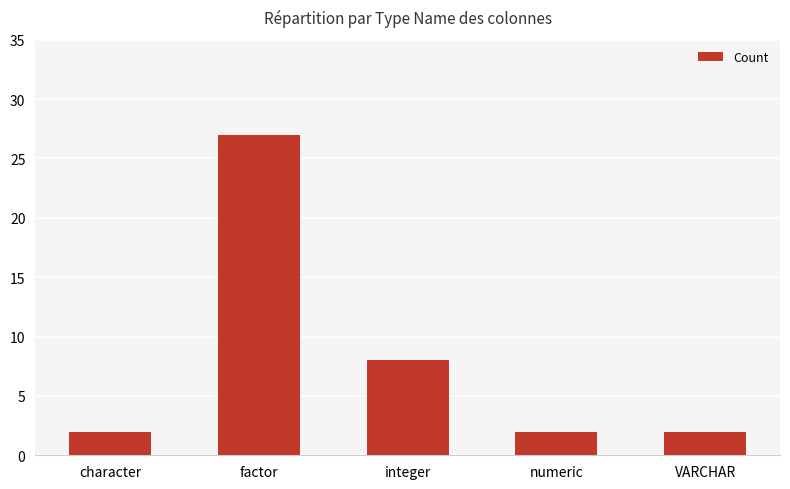

Approximately how many times larger is the value at factor compared to VARCHAR?

13.5